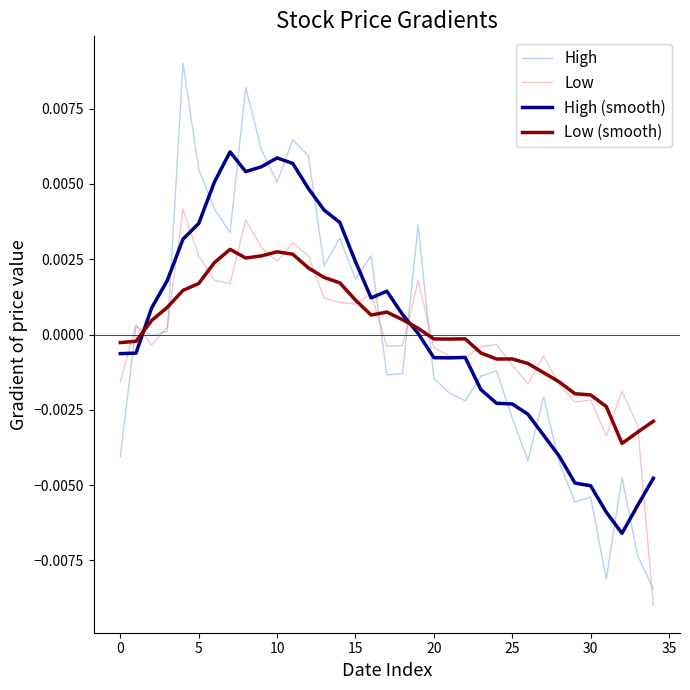

List the series in order of their peak value, highest first.

High, High (smooth), Low, Low (smooth)